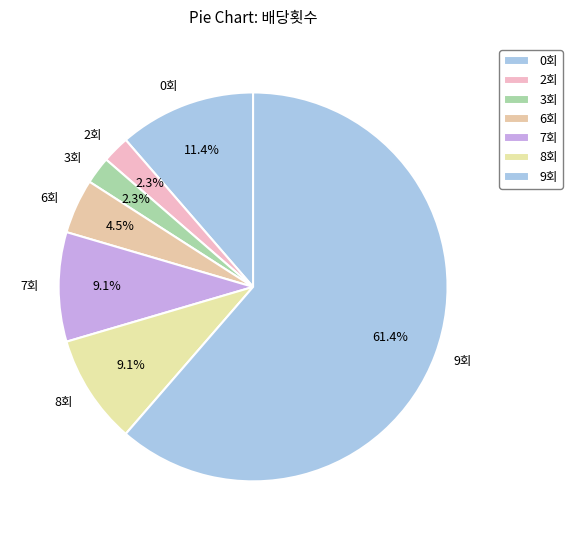

What is the total percentage of 9회 and 3회?

63.6%